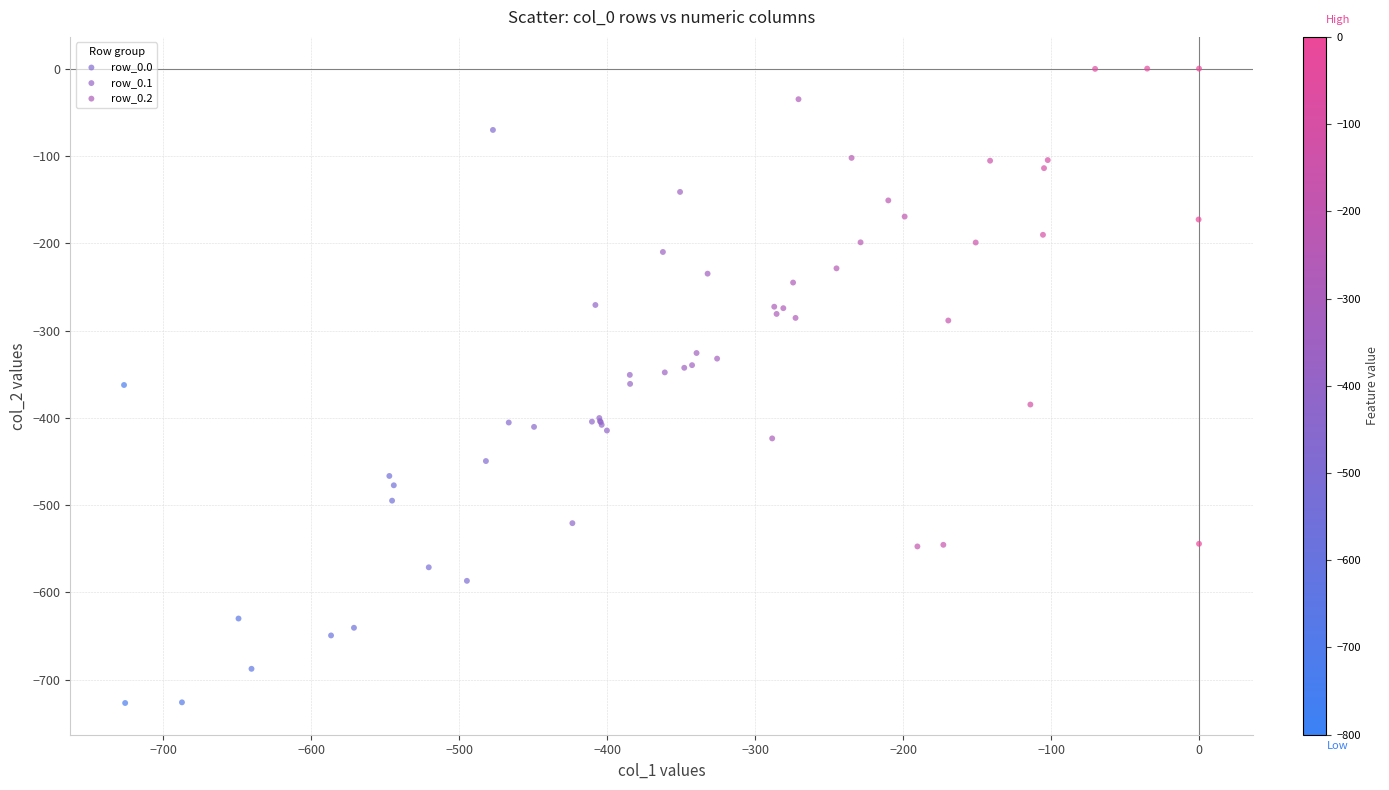

Which series has the largest Y range (max minus min)?

row_0.0